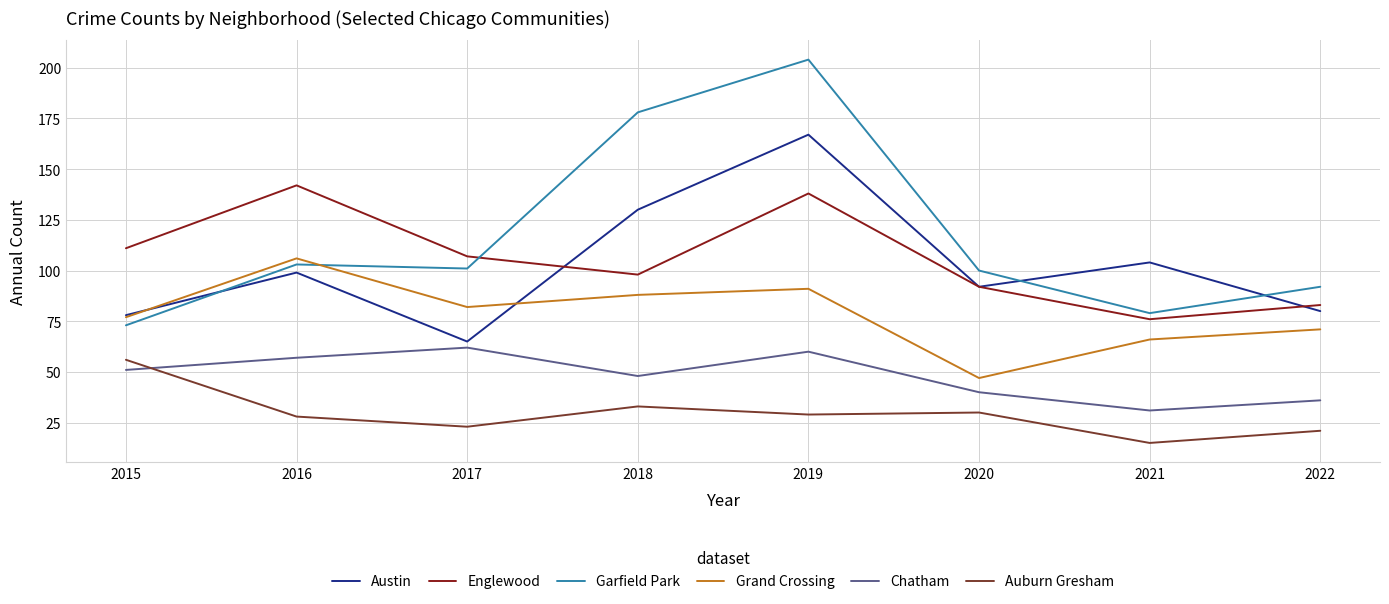

What are all the series names shown in the legend?

Austin, Englewood, Garfield Park, Grand Crossing, Chatham, Auburn Gresham